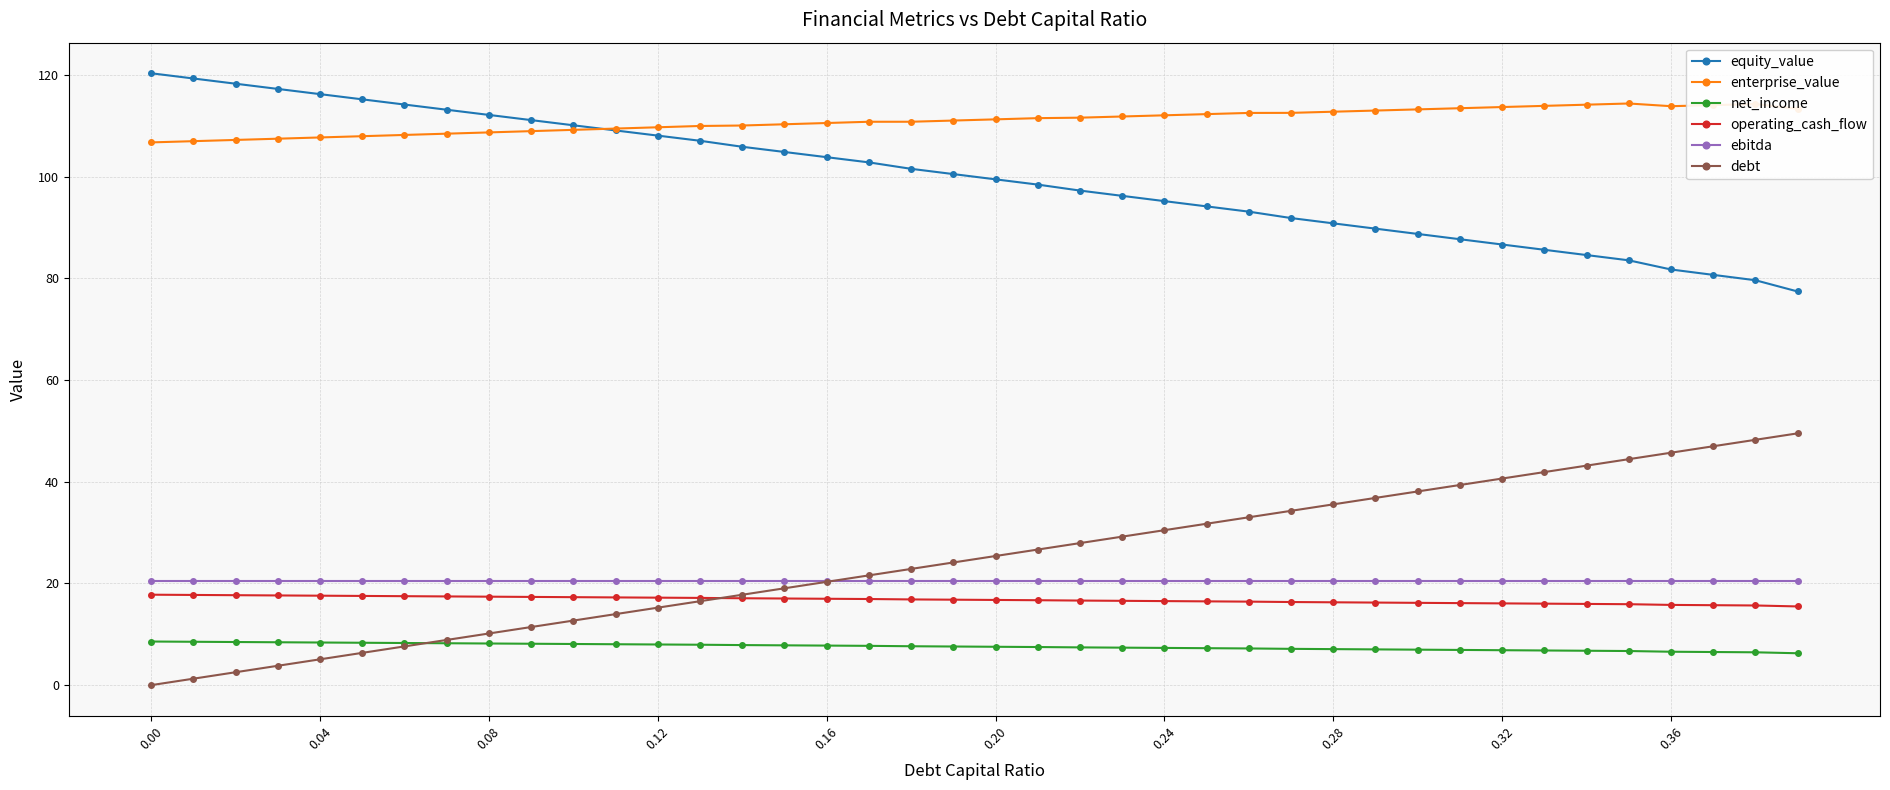

Is this an area chart (filled region under the line)?

No